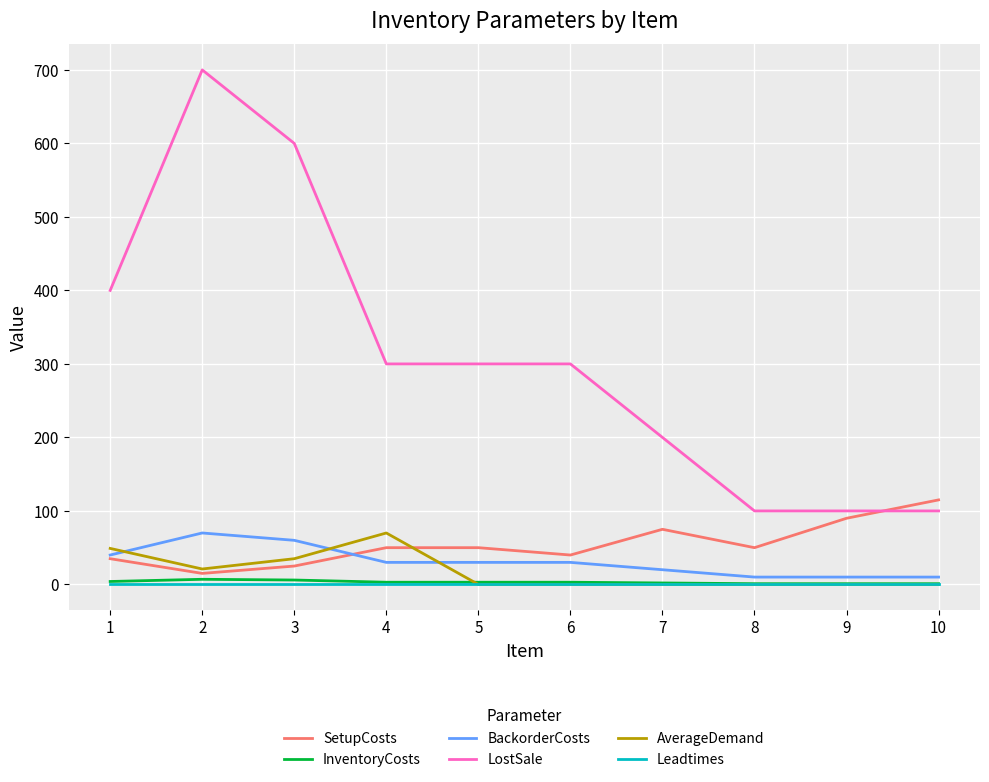

True or false: BackorderCosts has a value of 20 at 7.

True